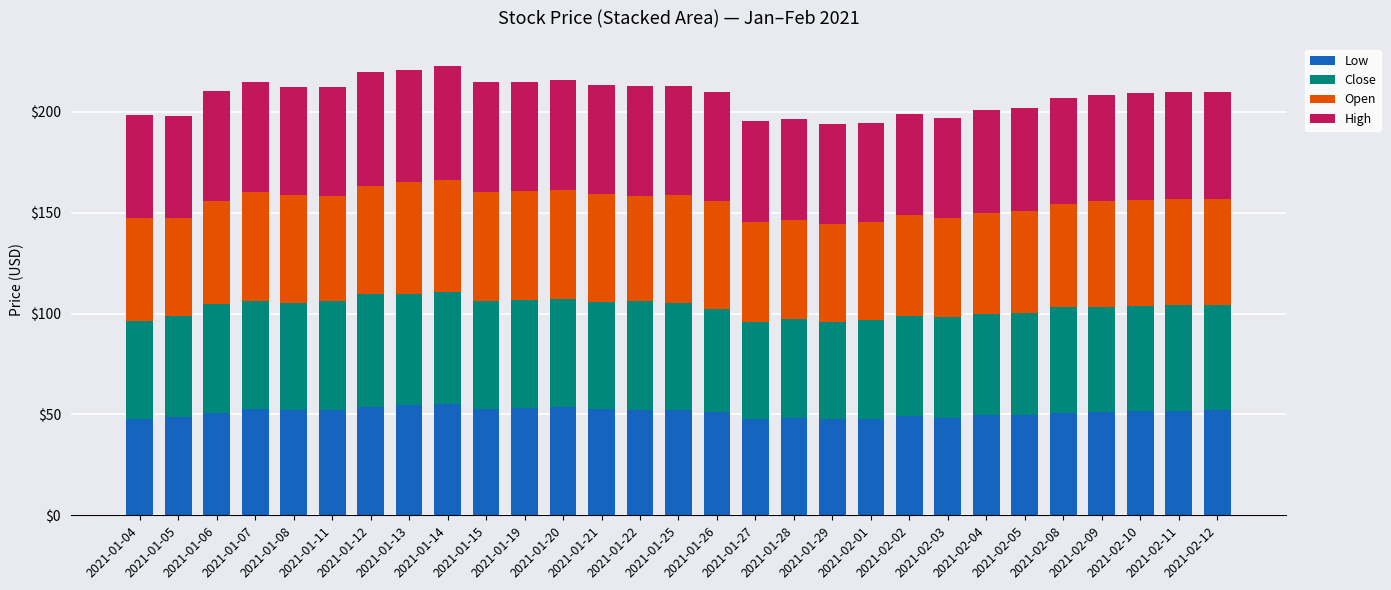

What is the average value of the Low series?

51.1